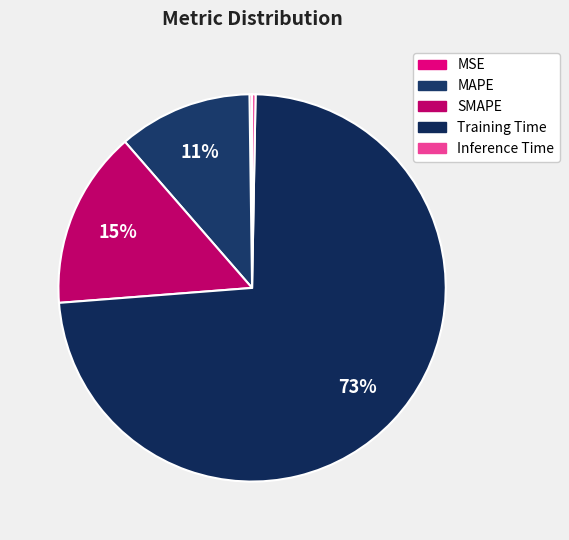

How many segments does this pie chart have?

5